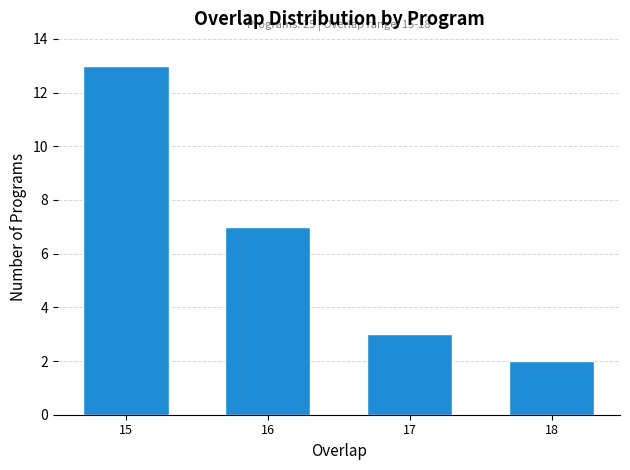

Reading left to right, transcribe all the data shown in this chart.

13	7	3	2